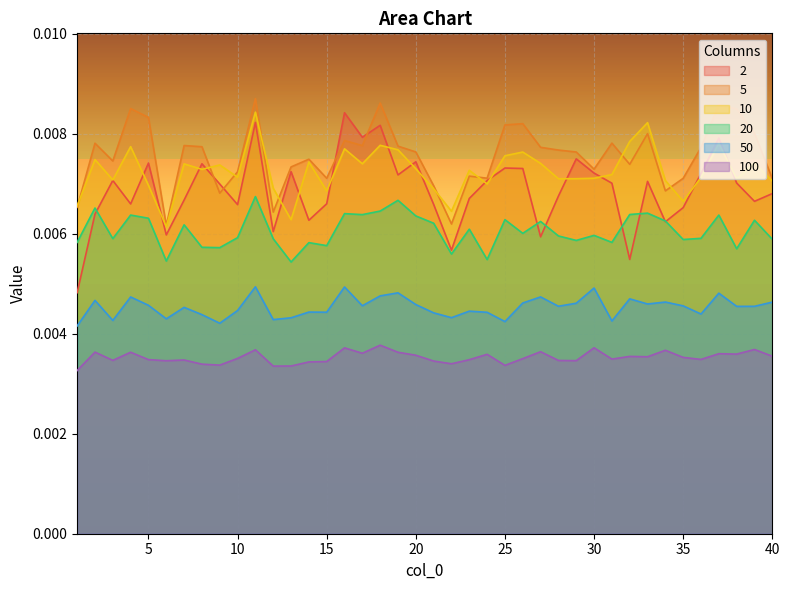

In 50, how many points are higher than both neighbors (excluding endpoints)?

13